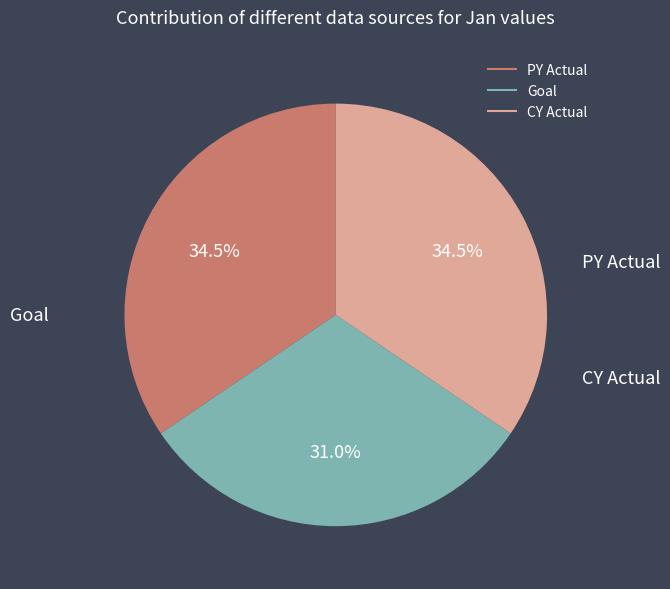

Which has a higher value, Goal or CY Actual?

CY Actual